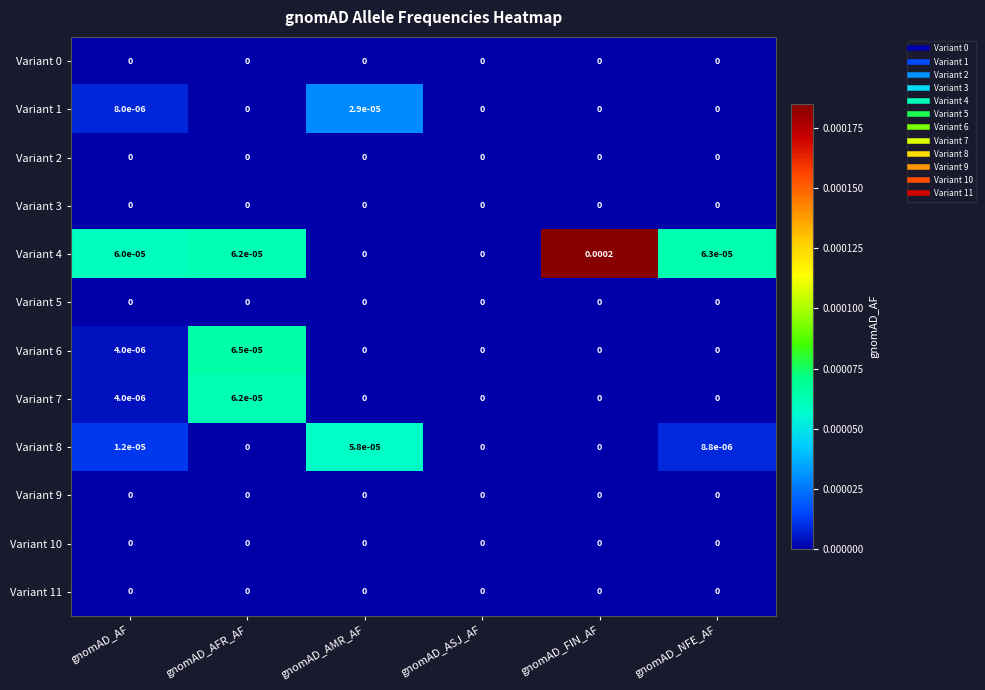

At which category is the sum across all series the highest?

gnomAD_FIN_AF